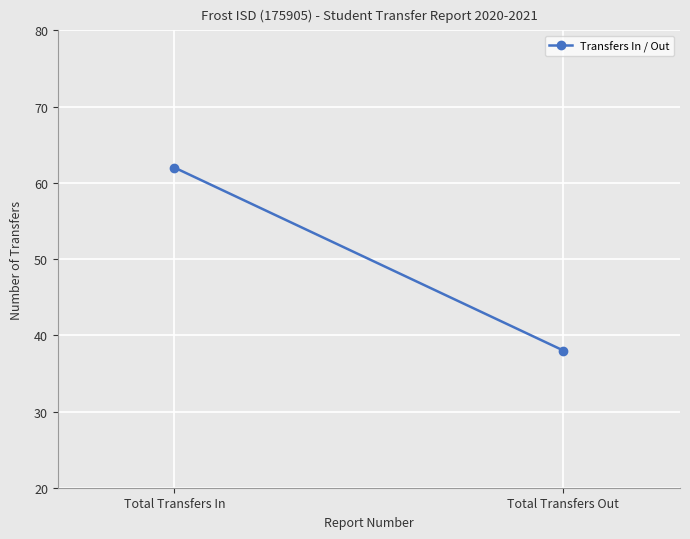

Reading left to right, what are all the values shown in this chart?

Total Transfers In=62	Total Transfers Out=38